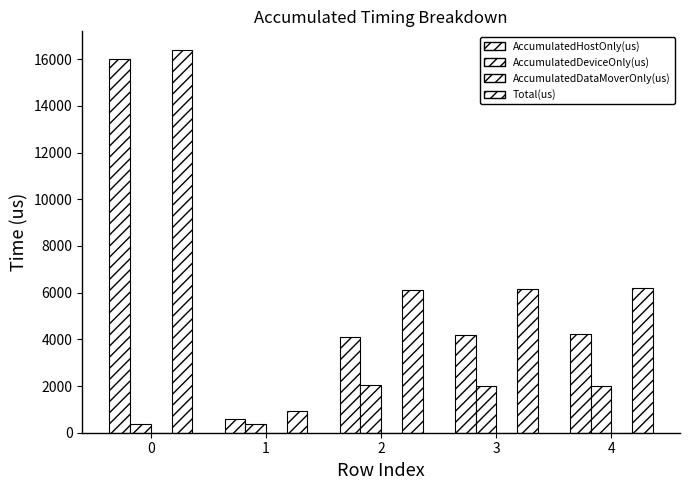

What is the average value of the AccumulatedHostOnly(us) series?

5811.2